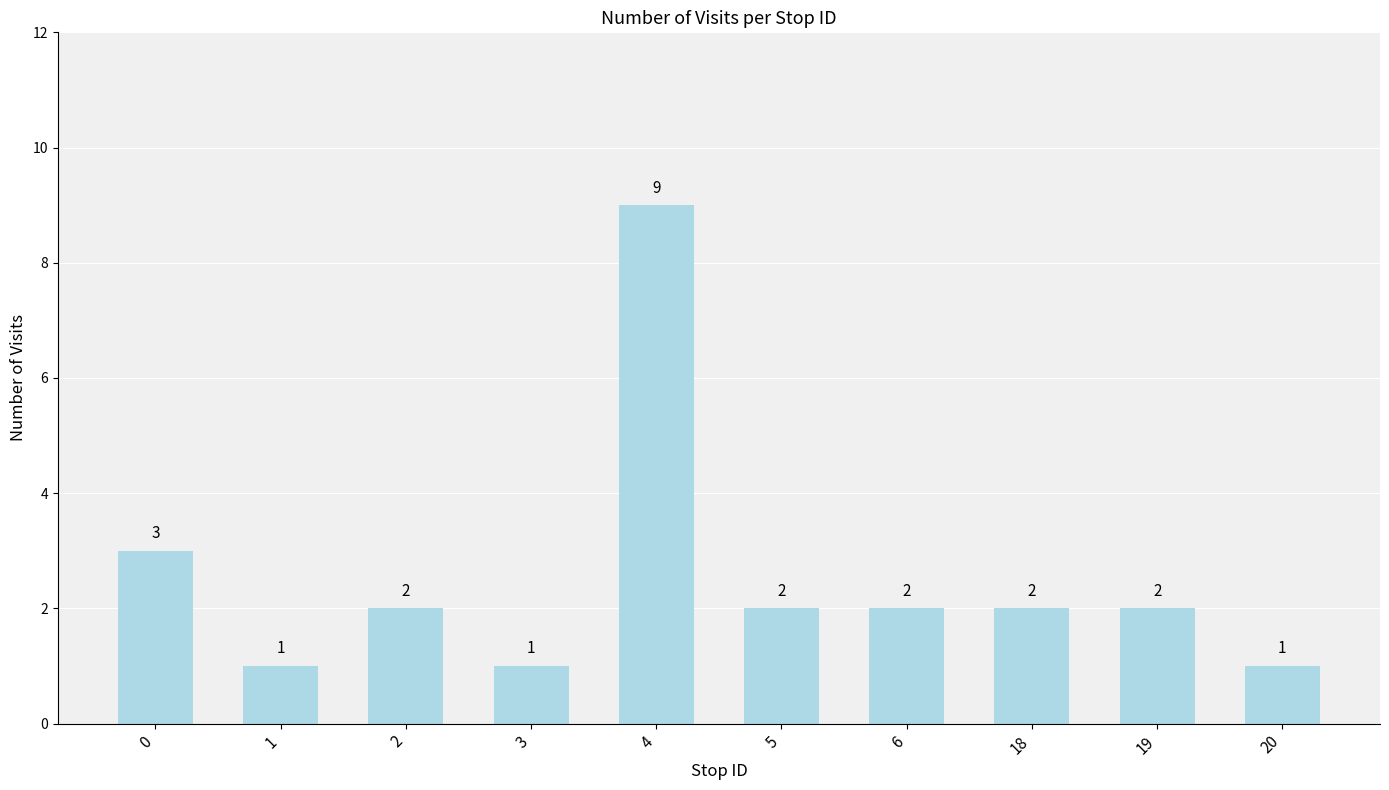

Between 4 and 0, which is larger?

4